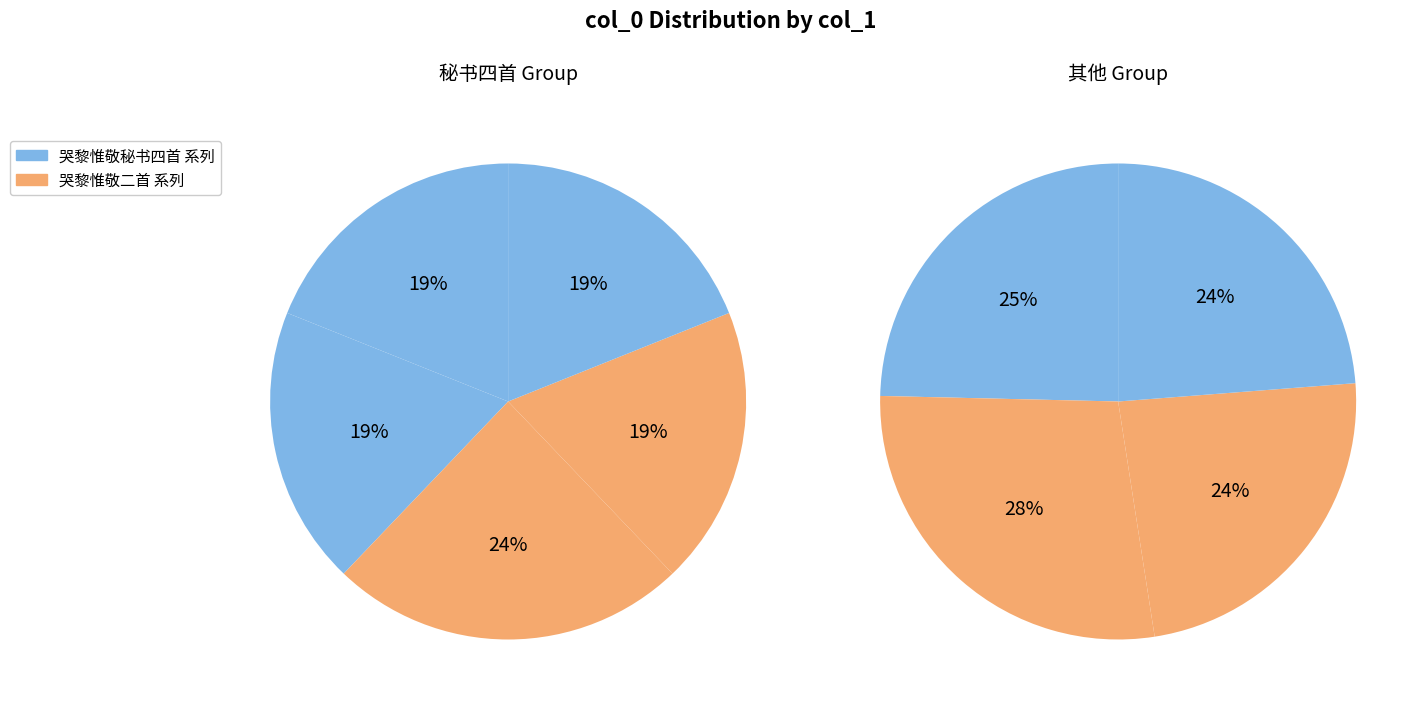

Does 哭黎惟敬二首 其一 represent more than half of the total?

No